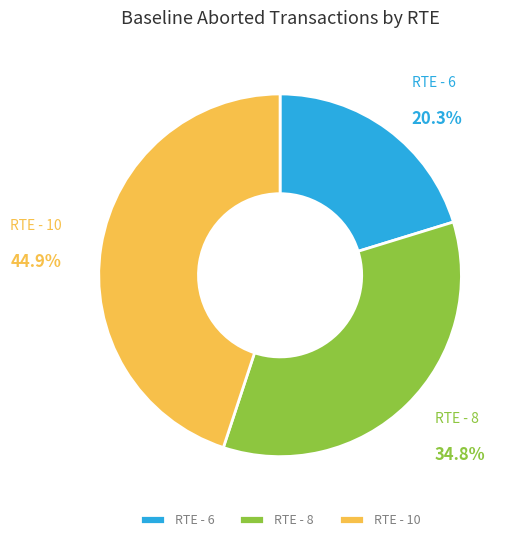

Which category has the smallest portion of the pie?

RTE - 6